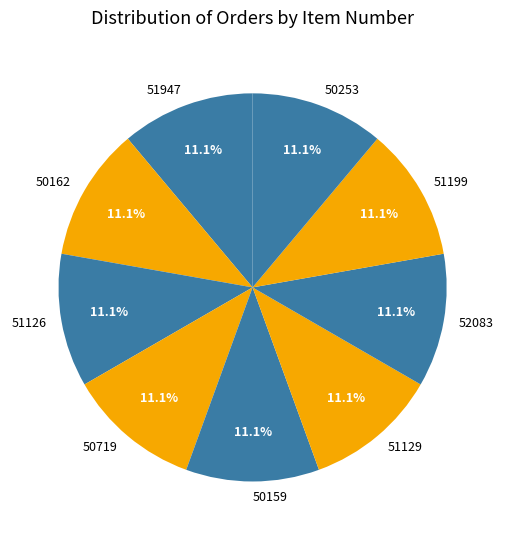

What portion of the pie excludes 50253?

88.9%